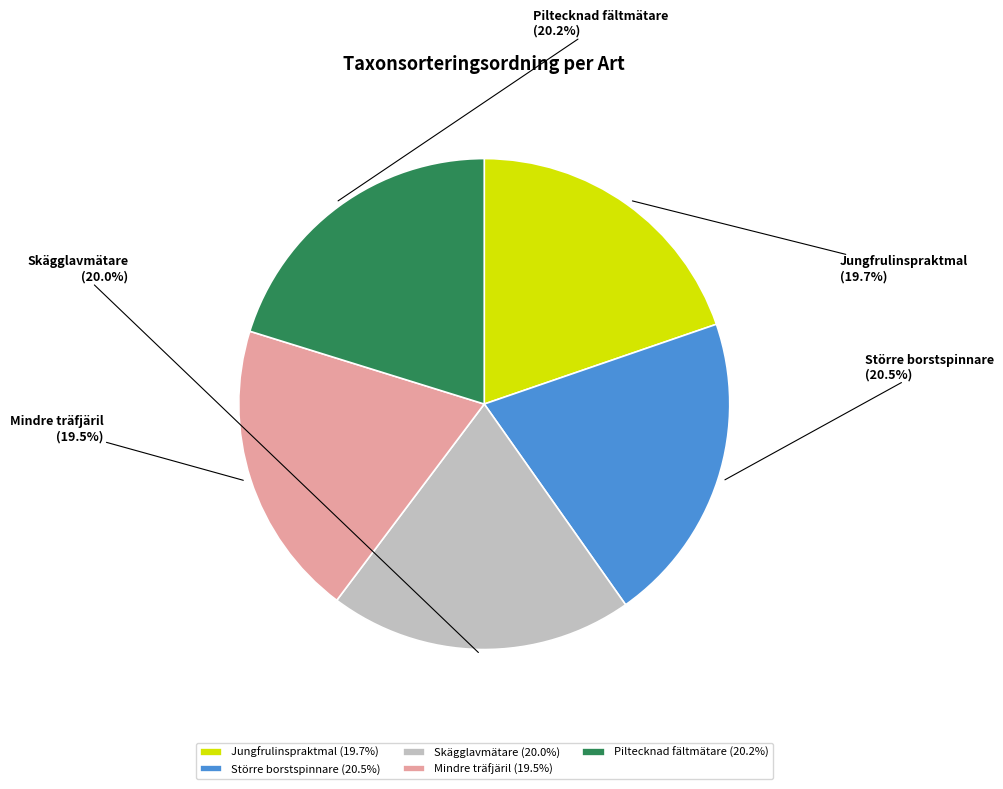

Is it true that Skägglavmätare is 20% of the pie?

True